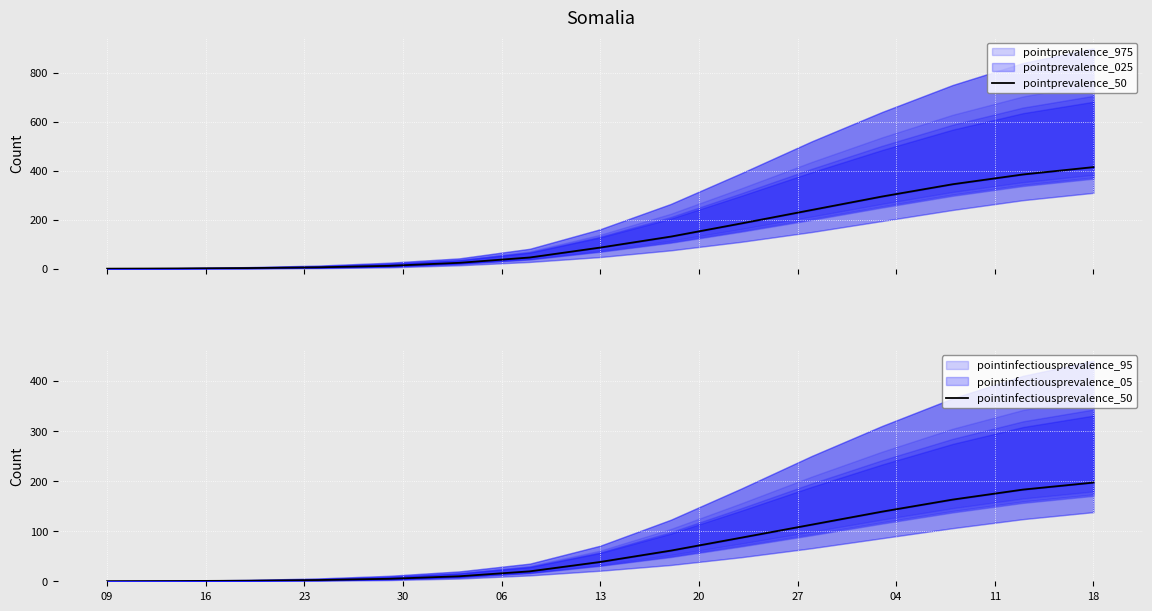

What is the difference between the maximum and second lowest values in the pointinfectiousprevalence_50 series?

196.5